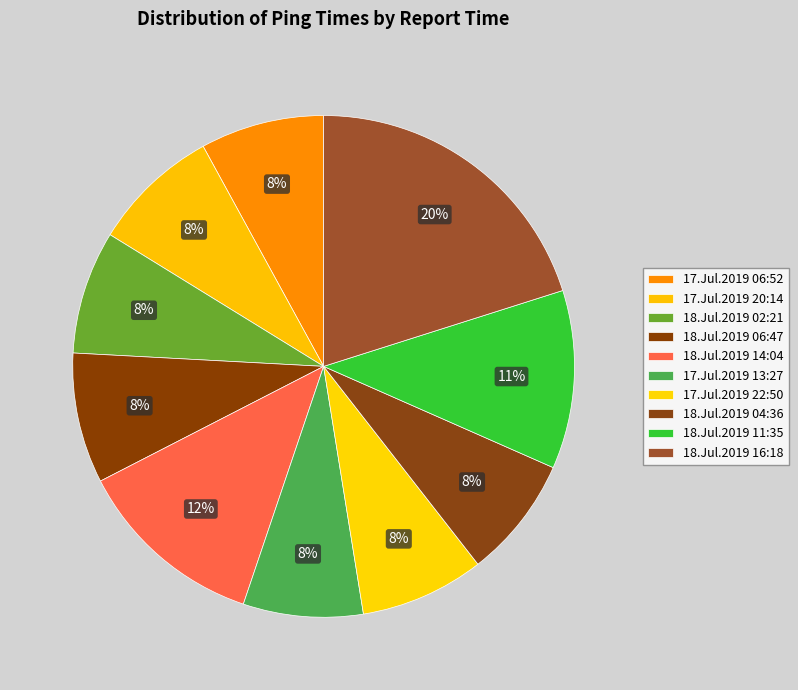

The 18.Jul.2019 11:35 slice represents 11% of the pie. True or false?

True